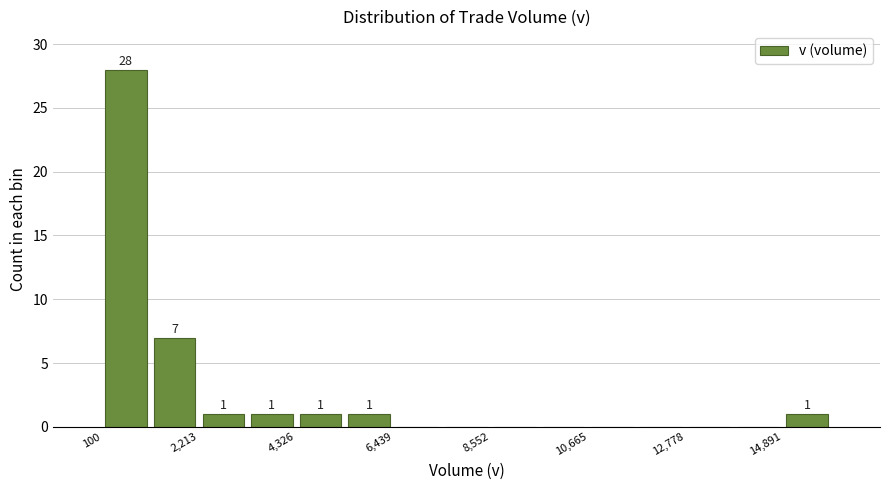

Around what value on the x-axis is the tallest bar? Give the approximate position of its centre, as read against the axis.

500